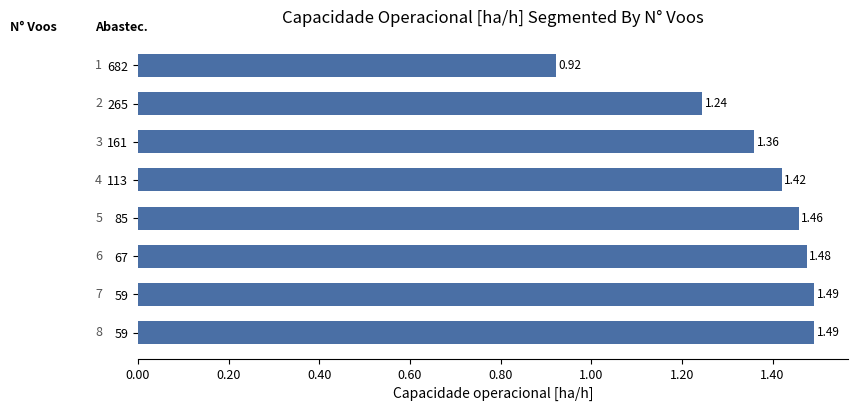

How many values are below 1?

1